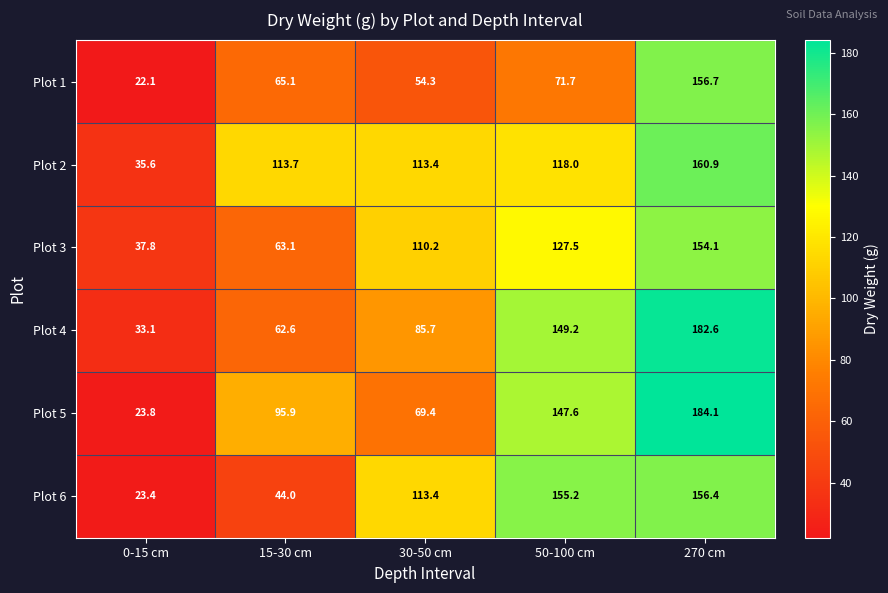

How many series are shown in this chart?

6